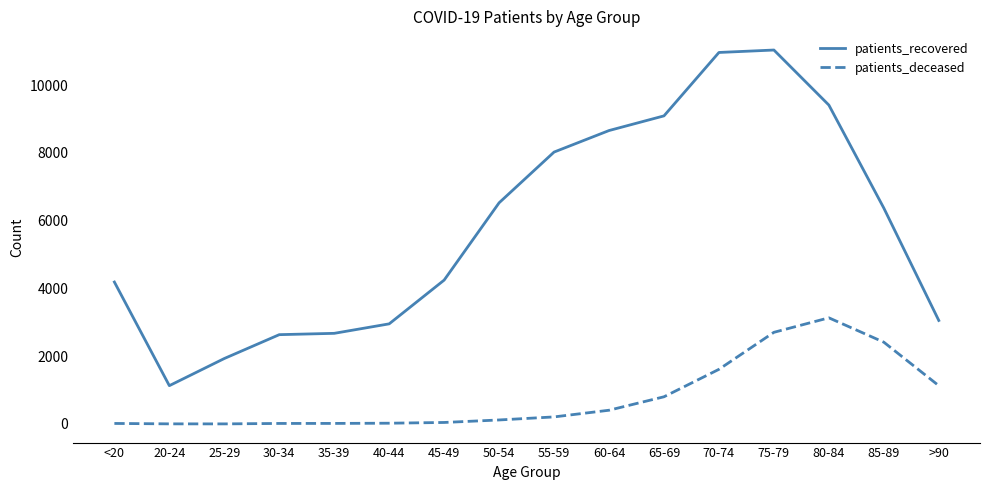

At which category is the sum across all series the highest?

75-79